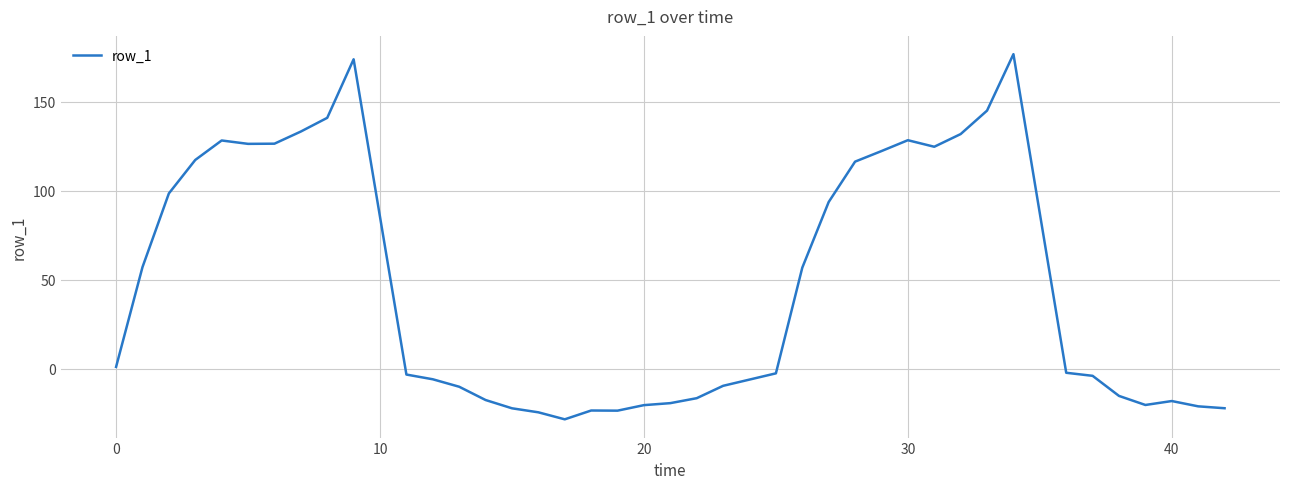

What is the sum of all values?

1868.4